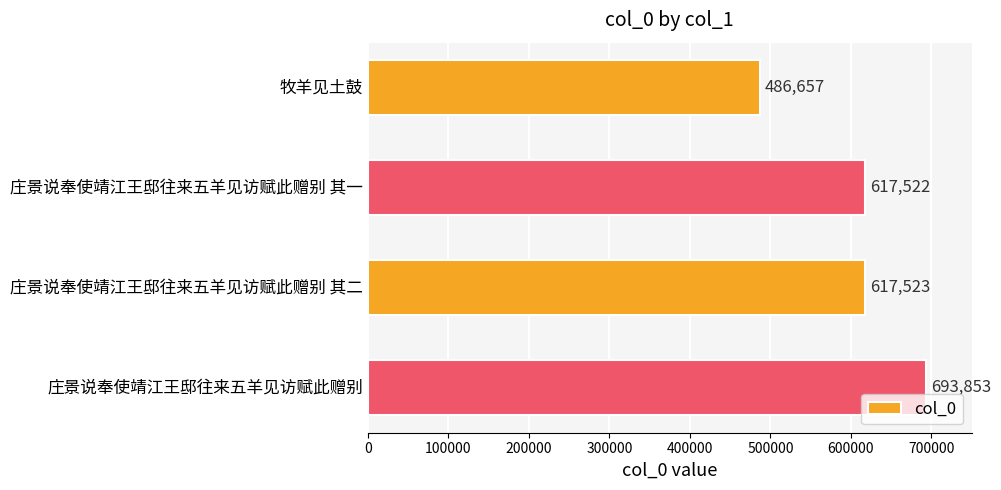

Are the bars horizontal?

Yes